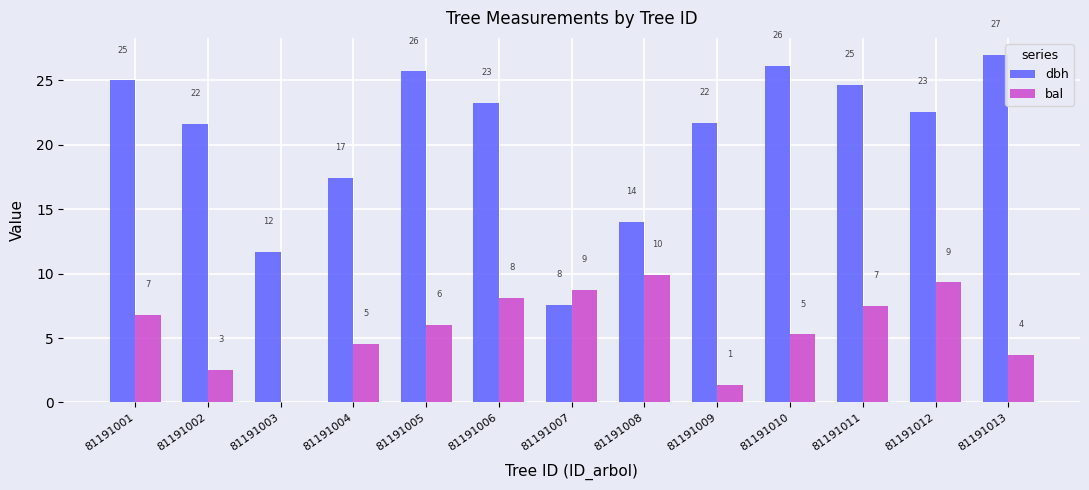

List the series in order of their overall mean, highest first.

dbh, bal